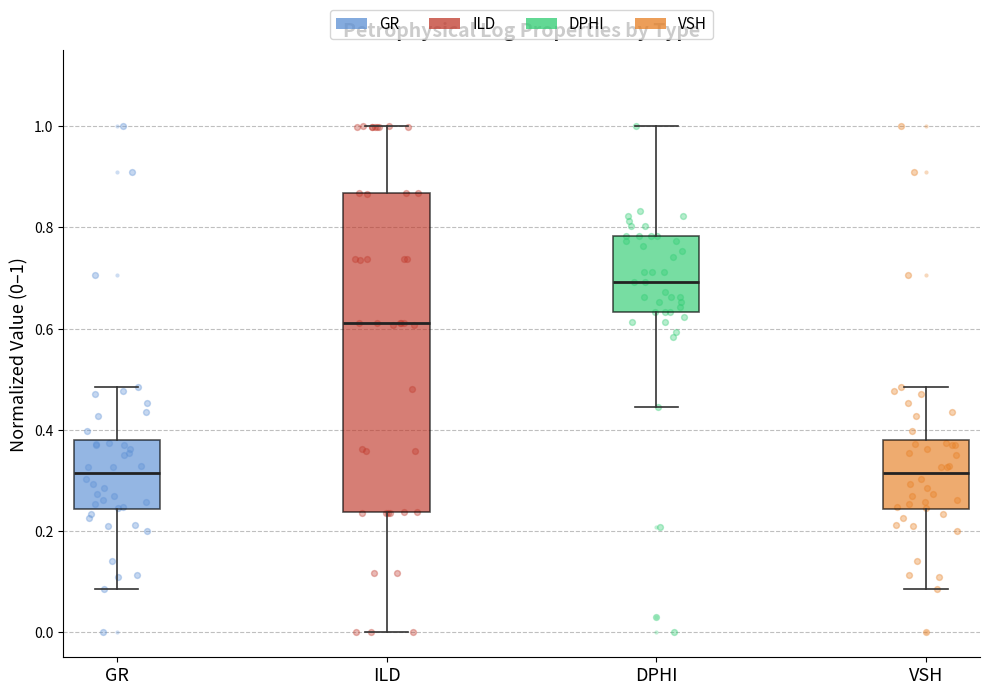

Reading left to right, read every box against the y-axis: the position of its median line, the range the box covers, and the ends of its whiskers. The values are not printed on the chart, so give them approximately, as read against the axis.

GR: median 0.32, box 0.24 to 0.38, whiskers 0.08 to 0.48
ILD: median 0.62, box 0.24 to 0.86, whiskers 0.00 to 1.00
DPHI: median 0.70, box 0.64 to 0.78, whiskers 0.44 to 1.00
VSH: median 0.32, box 0.24 to 0.38, whiskers 0.08 to 0.48